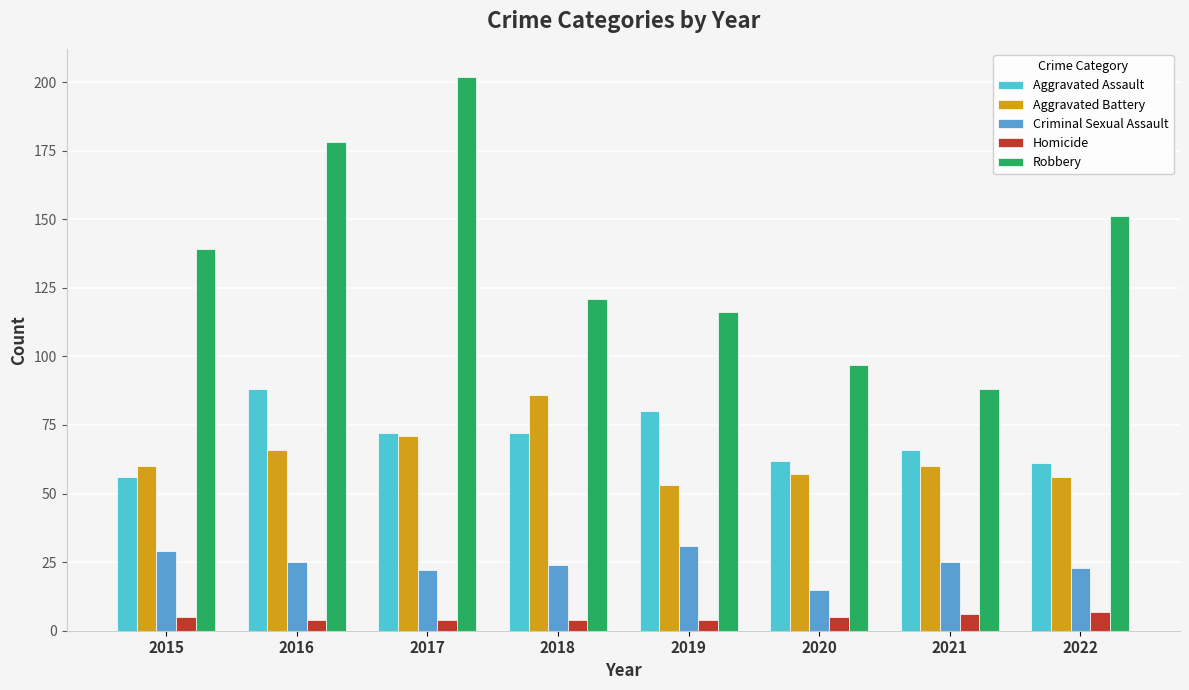

What is the difference between the maximum and second lowest values in the Robbery series?

105